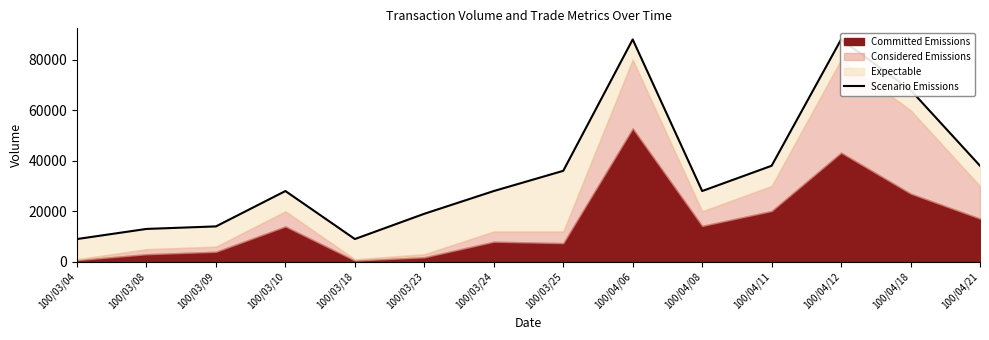

The value at 100/03/24 is 46369. True or false?

False